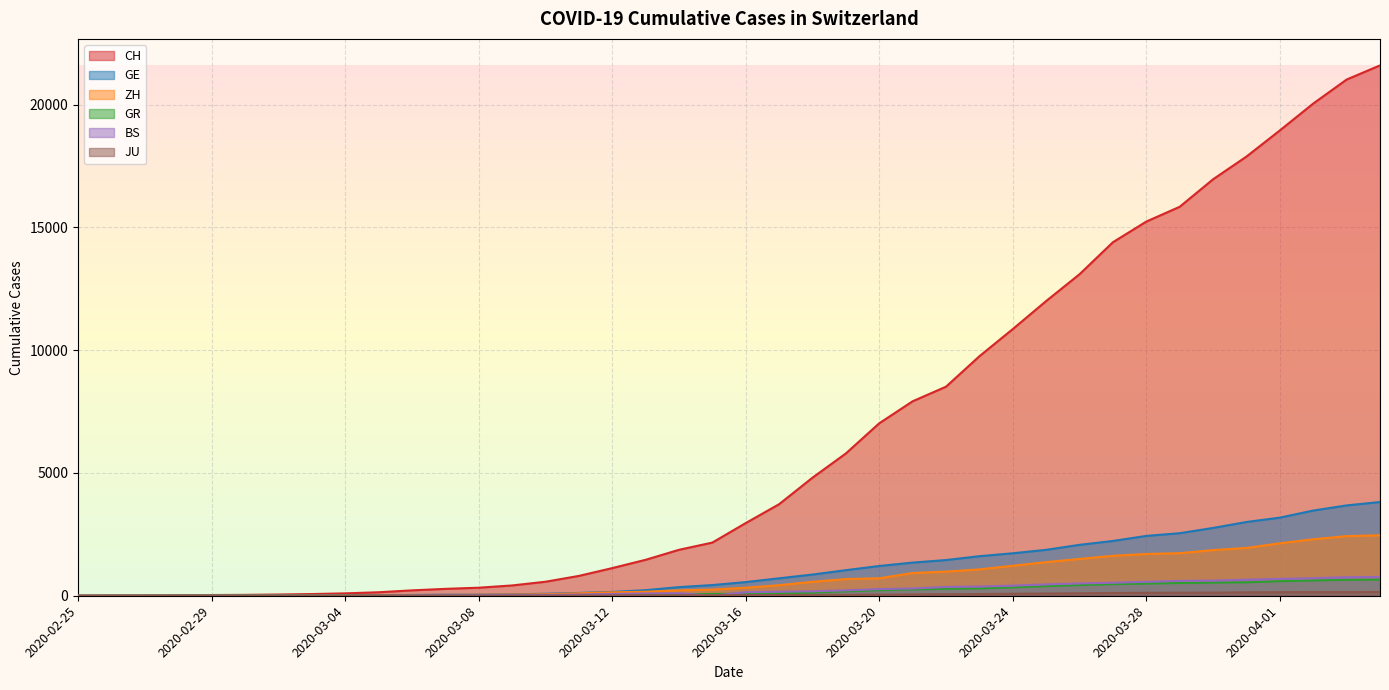

At how many categories does at least one series exceed 1286?

23